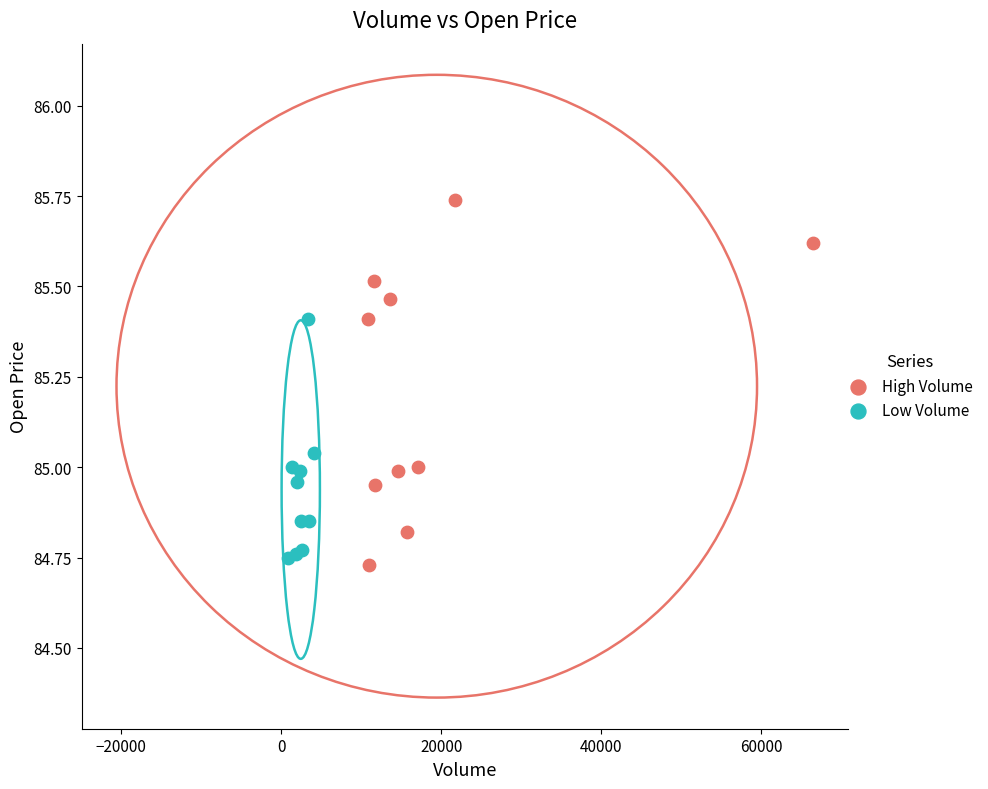

Which series has the widest spread of Y values?

High Volume